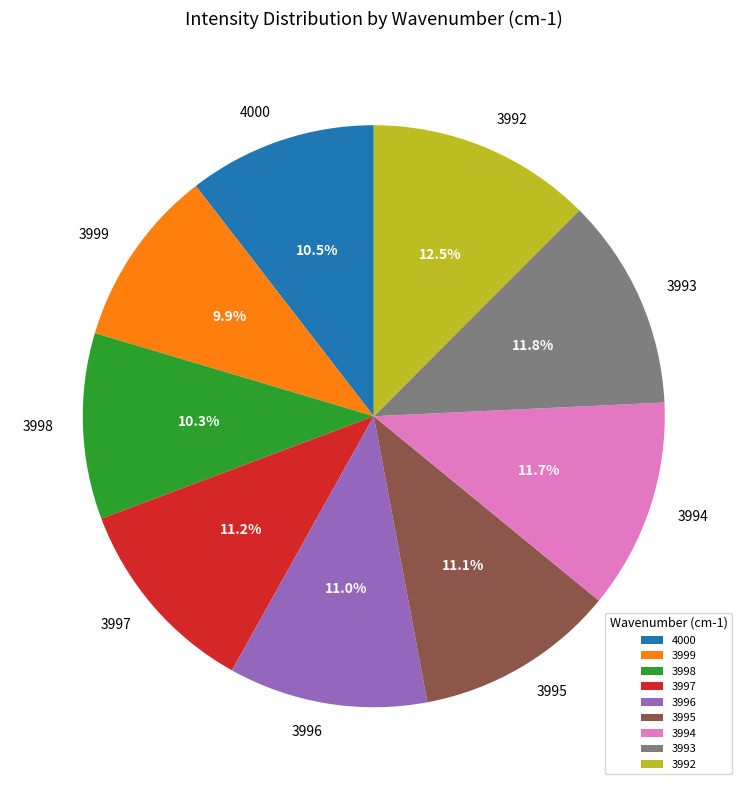

Between 3997 and 3992, which is larger?

3992